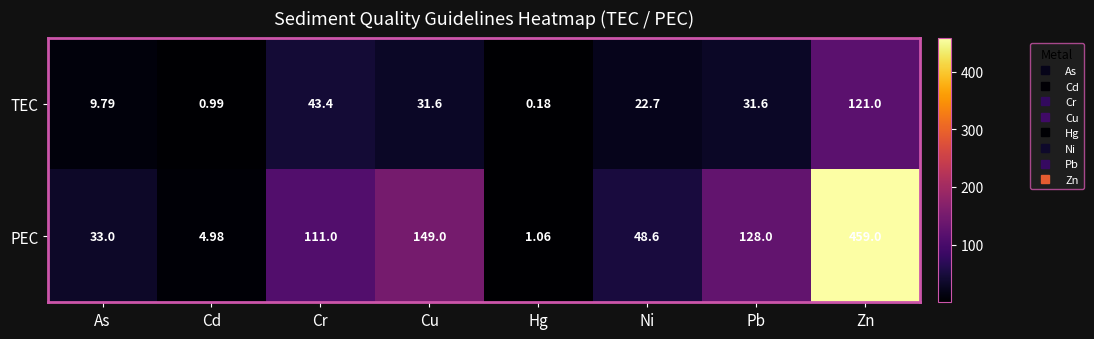

At which label is PEC closest to 230?

Cu